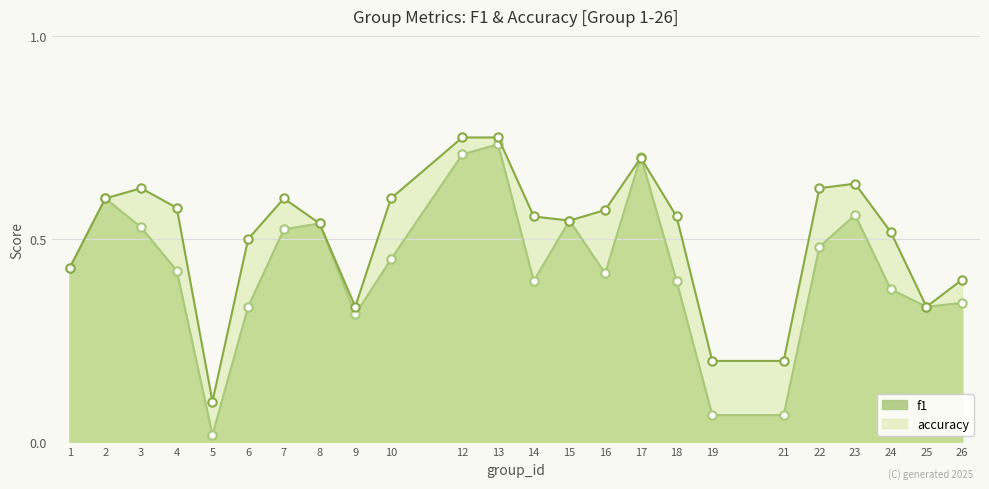

What is the difference between the f1 values at 6 and 21?

0.3